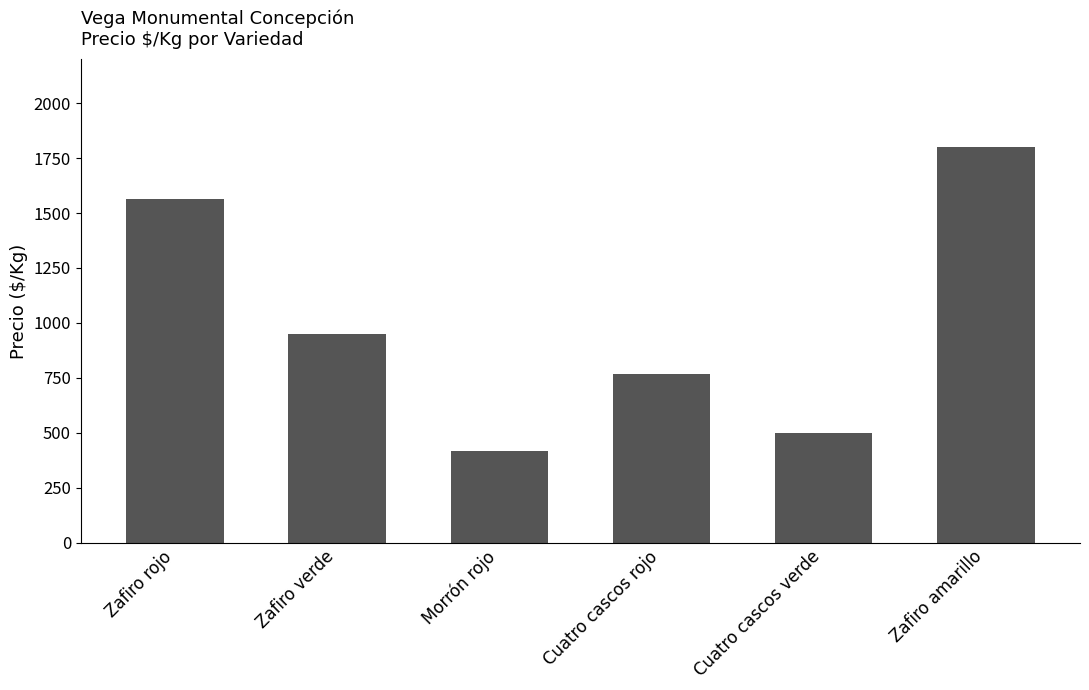

What is the average value?

1000